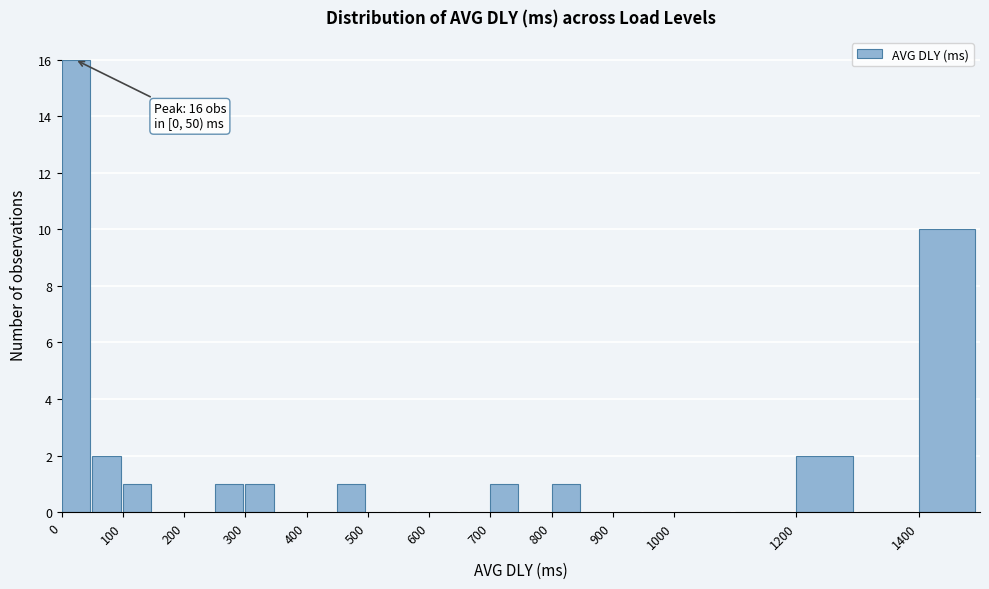

Which range on the x-axis has the tallest bar?

0 to 50